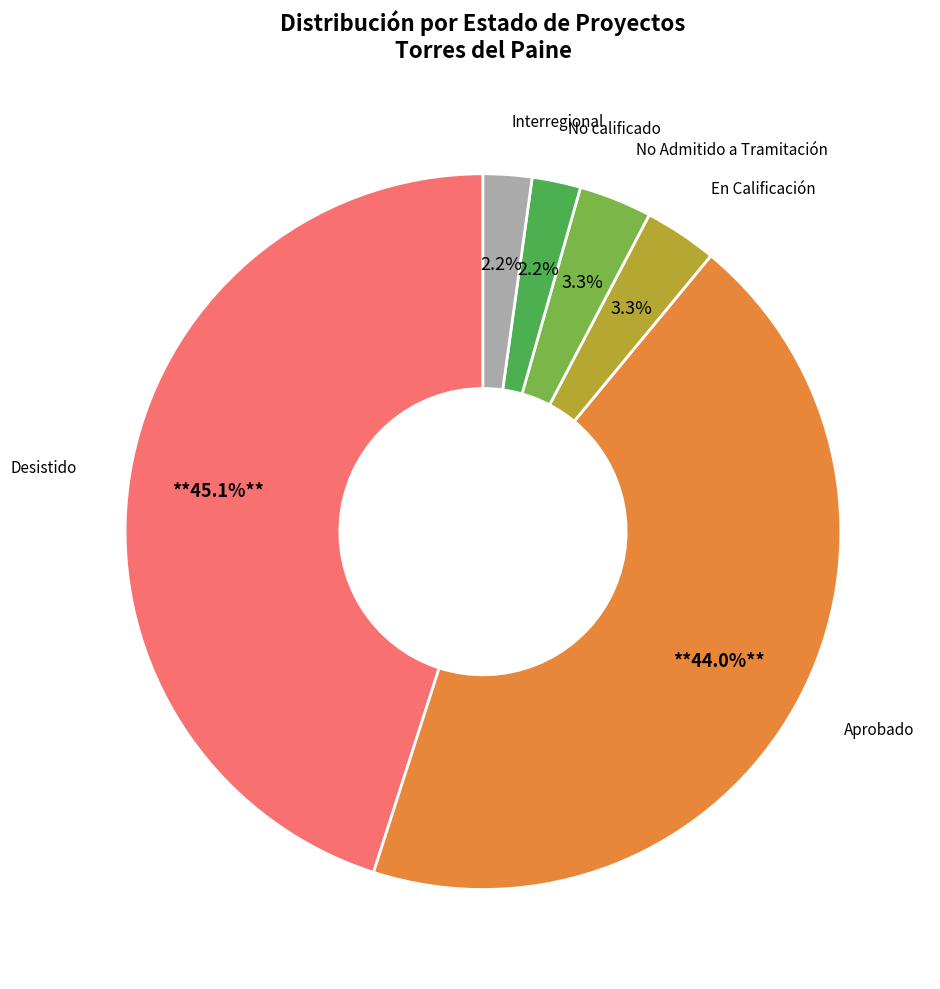

Between Interregional and Desistido, which is larger?

Desistido